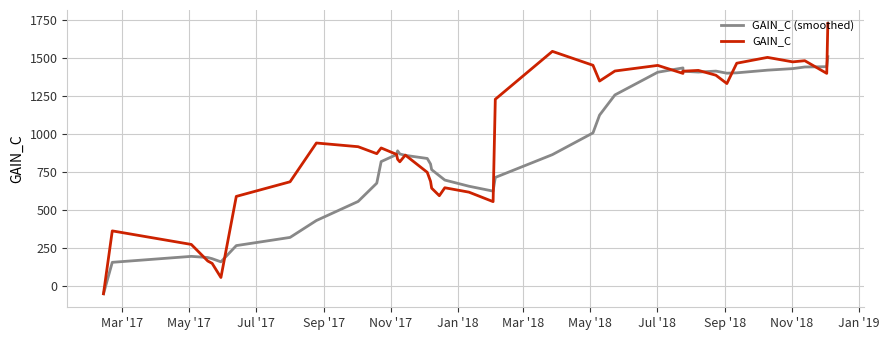

Is the value of GAIN_C (smoothed) at Jul '17 greater than the value of GAIN_C at 13?

No